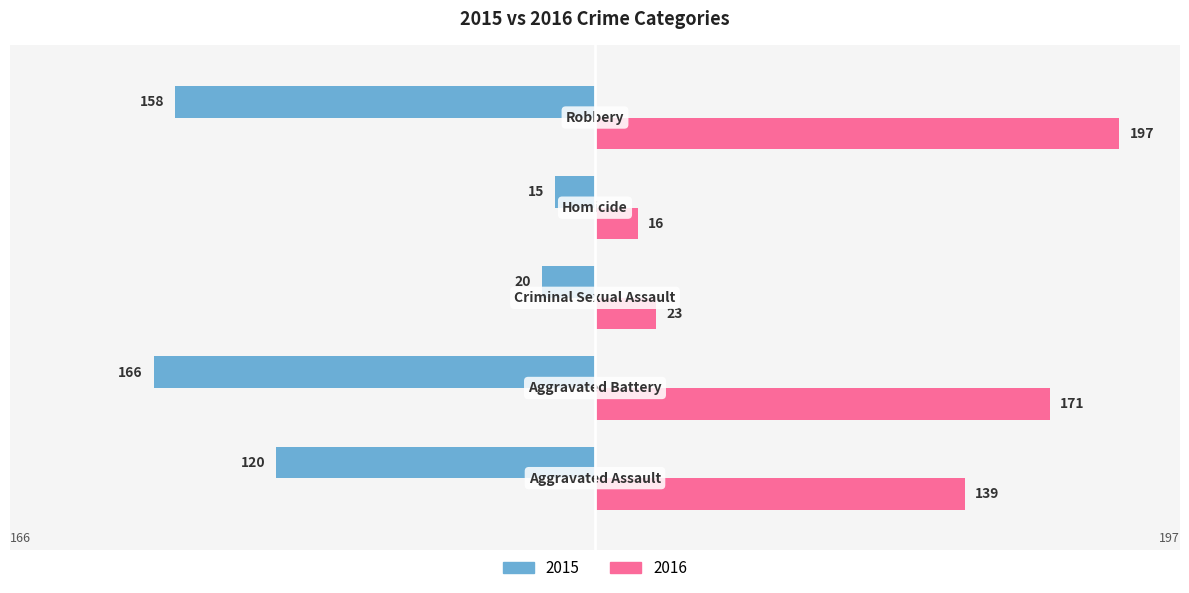

What is the average value of the 2015 series?

-96